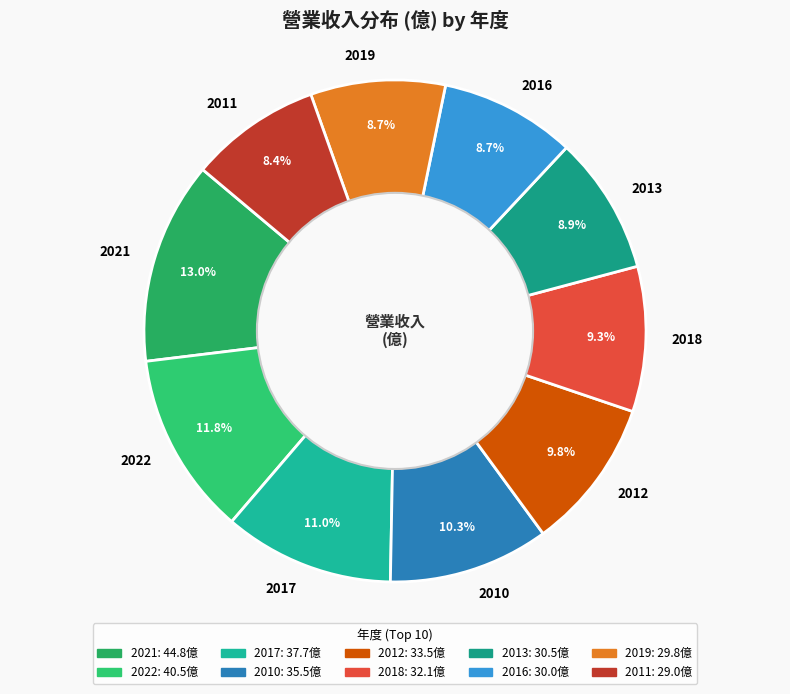

To the nearest percent, what is the difference between the largest and smallest slice percentages?

5%